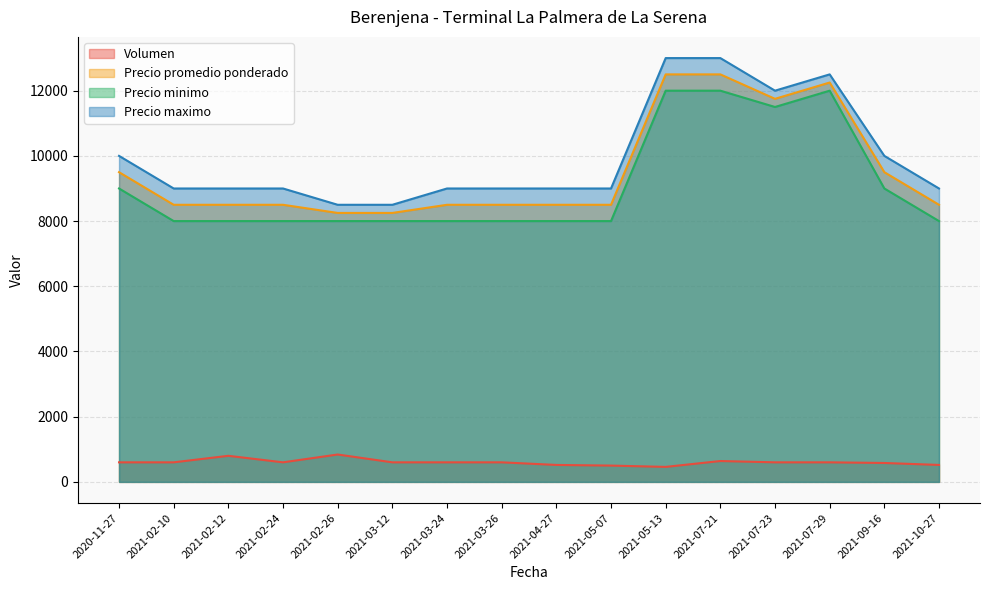

Does the chart display data point markers on the line(s)?

No